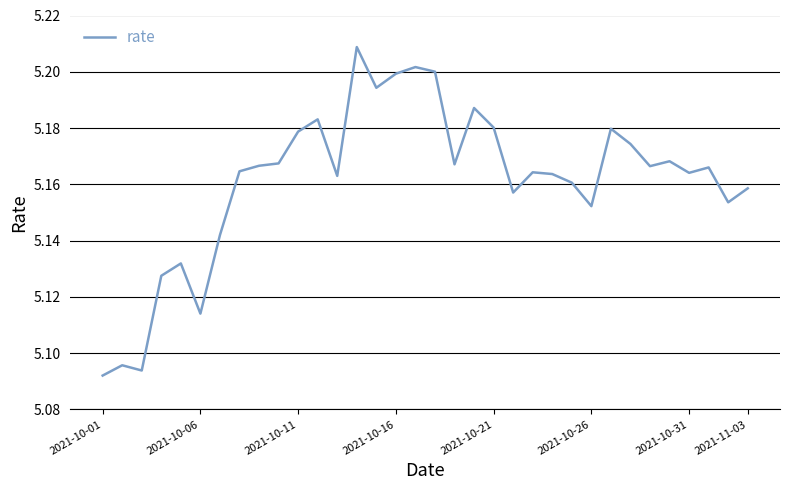

Which has a higher value, 2021-10-01 or 2021-10-06?

2021-10-06